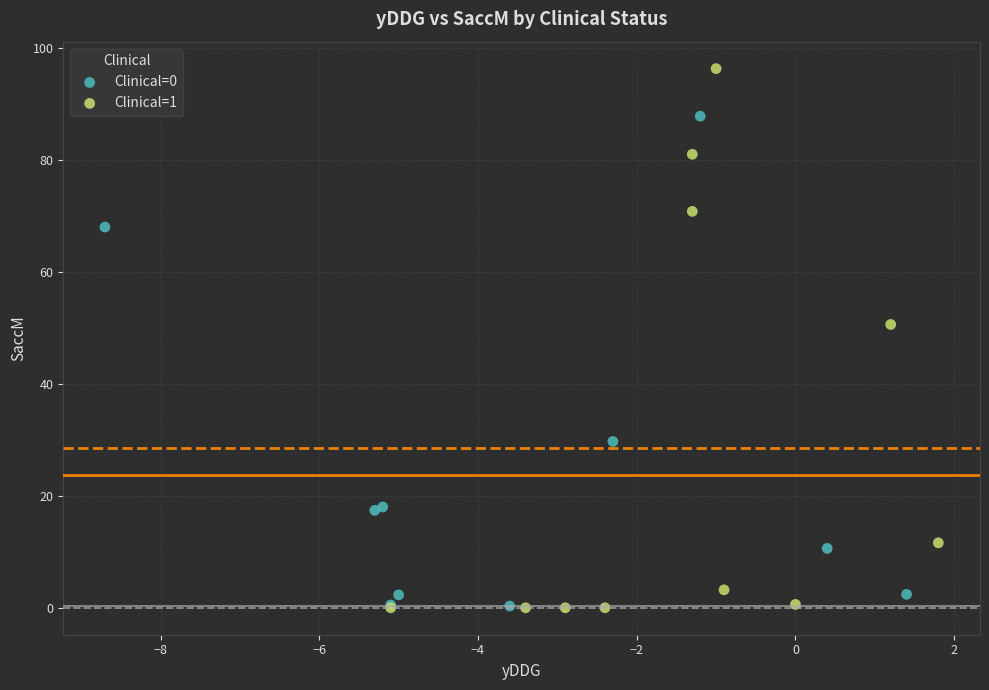

Which series reaches the maximum Y coordinate?

Clinical=1